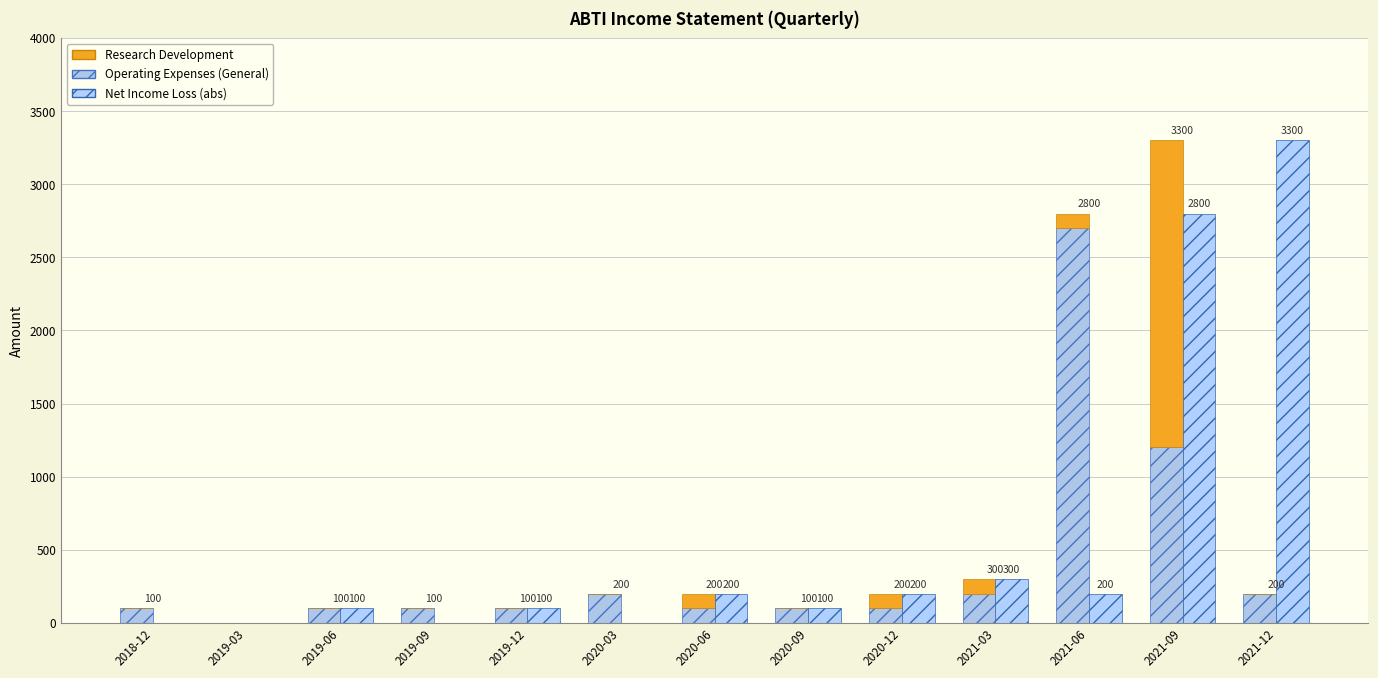

What are all the series names shown in the legend?

Operating Expenses (General), Research Development, Net Income Loss (abs)